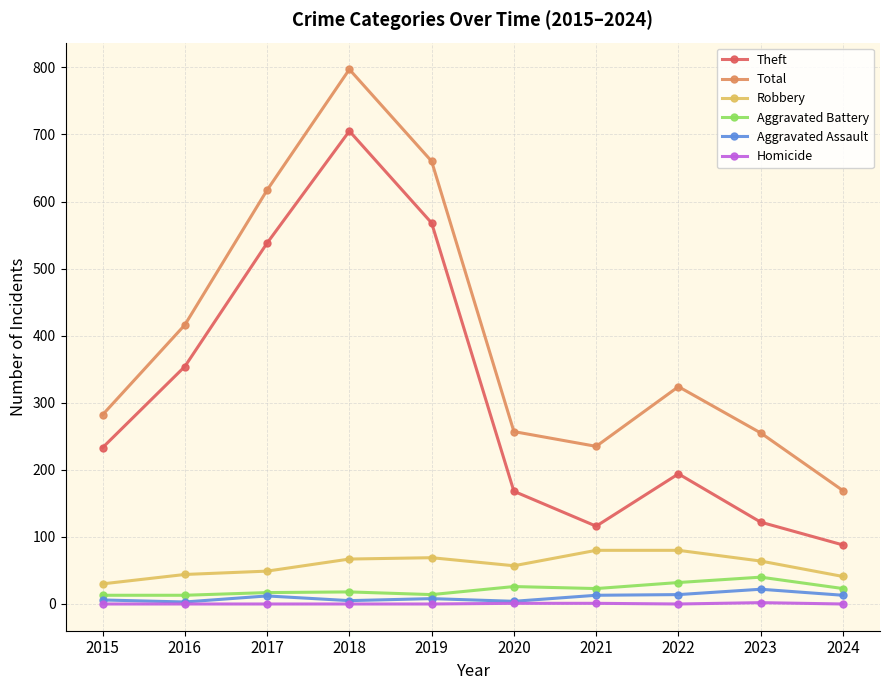

Which series has the largest total across all categories?

Total